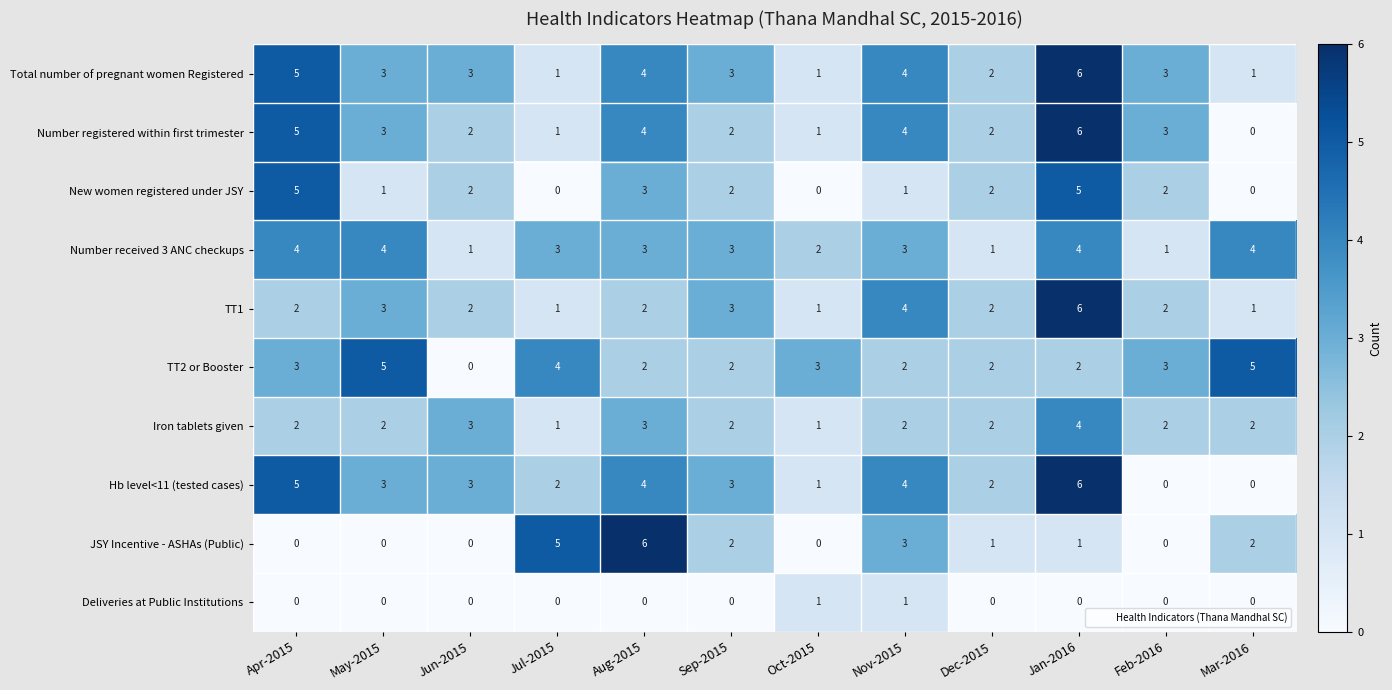

What is the difference between the second highest and second lowest values in the New women registered under JSY series?

5